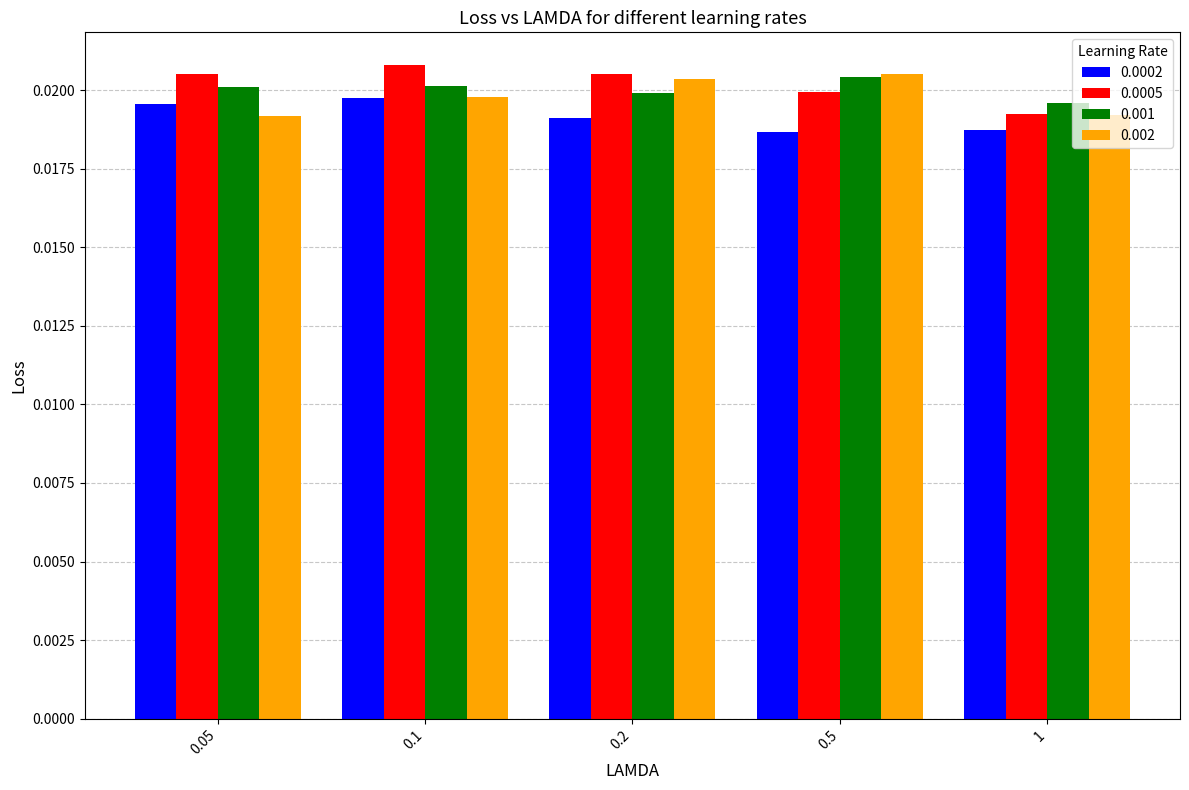

Count the 0.0005 values in the range 0 to 1.

5